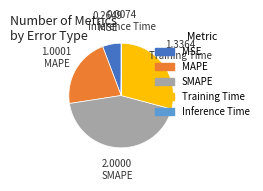

Between Training Time and MAPE, which is larger?

Training Time